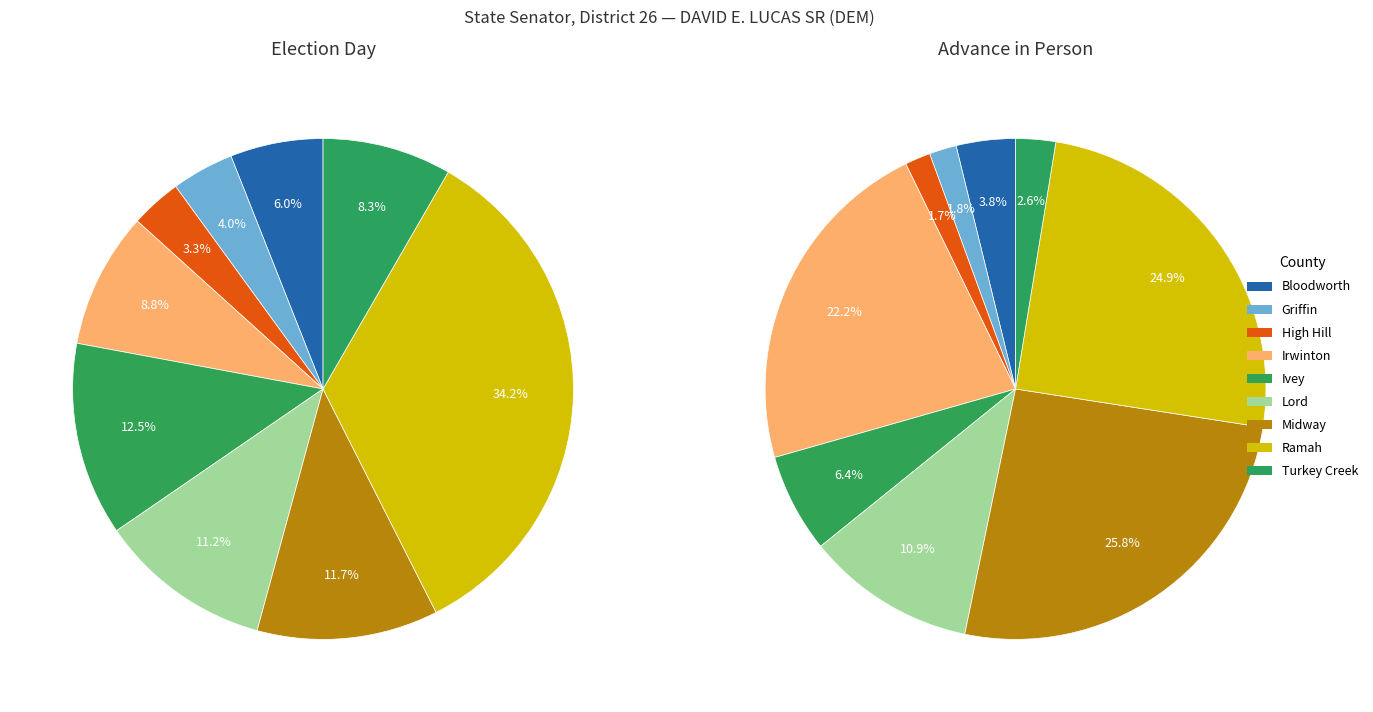

To the nearest percent, what portion does Midway represent?

12%